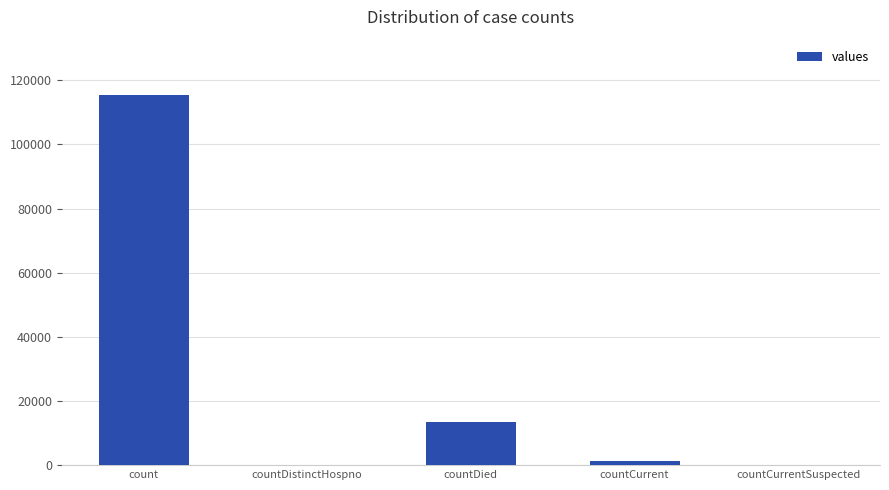

True or false: the data shows 1383 at countCurrent.

True